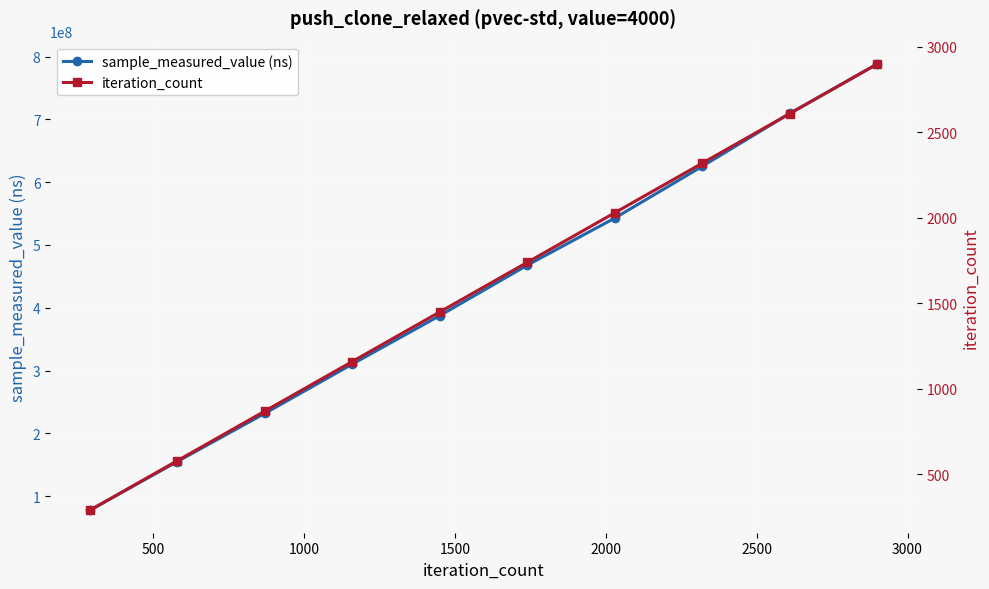

What is the lowest value of the sample_measured_value (ns) series?

77291681